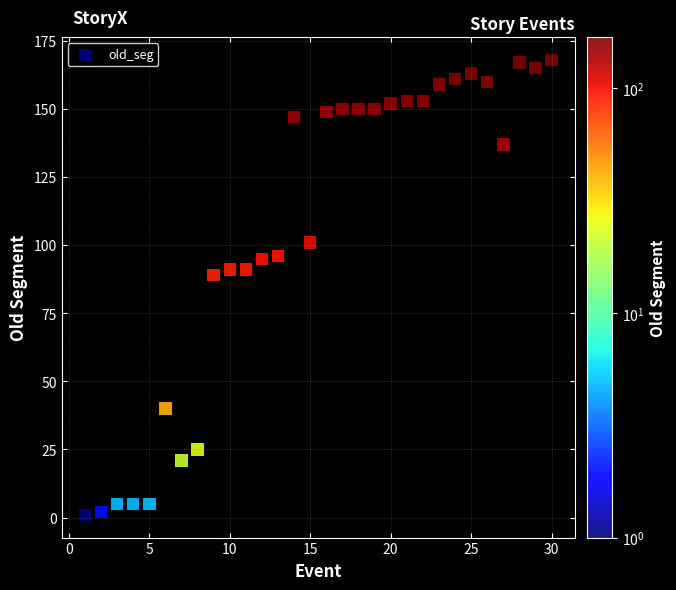

What is the range of X values (max minus min)?

29